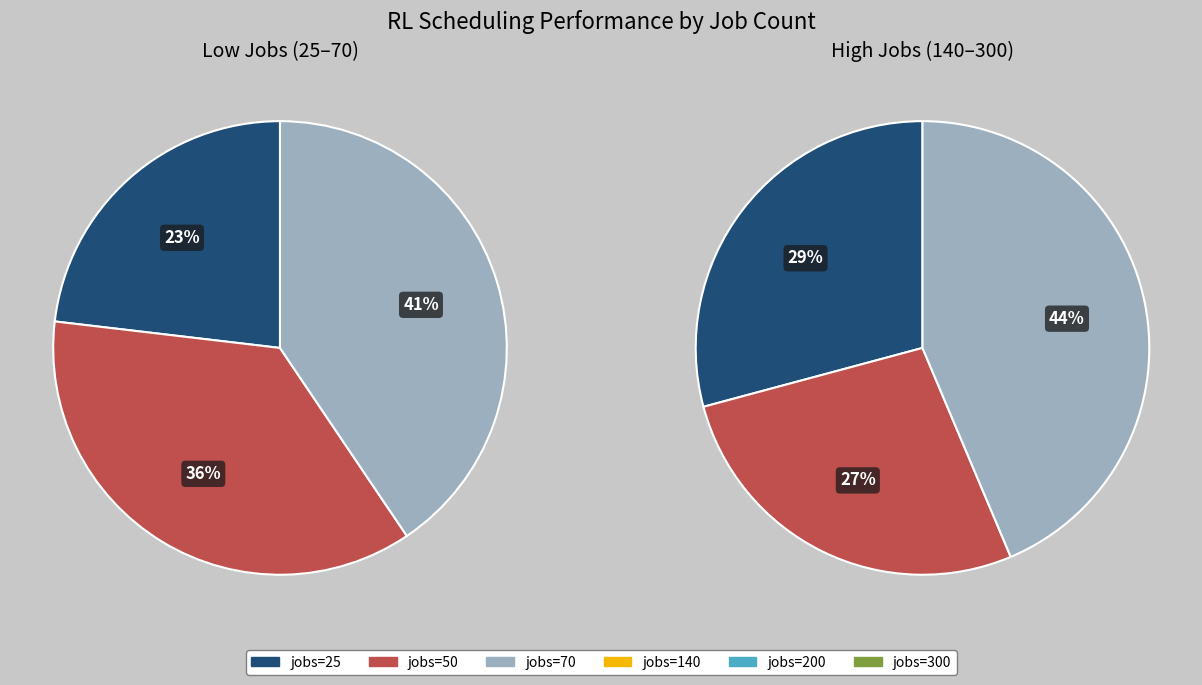

True or false: jobs=140 accounts for 29% of the total.

False